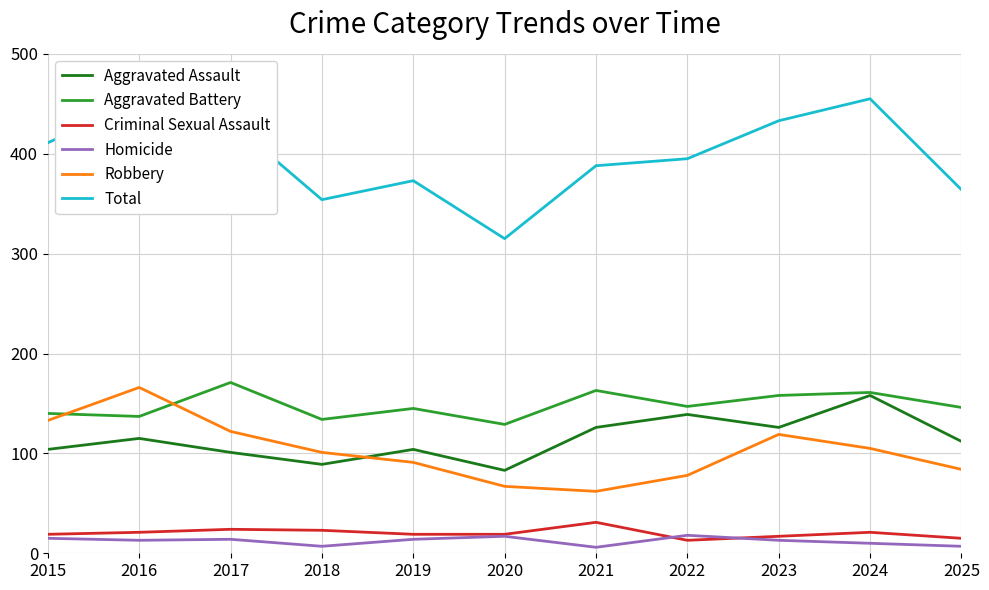

True or false: Aggravated Assault has a value of 27 at 2016.

False